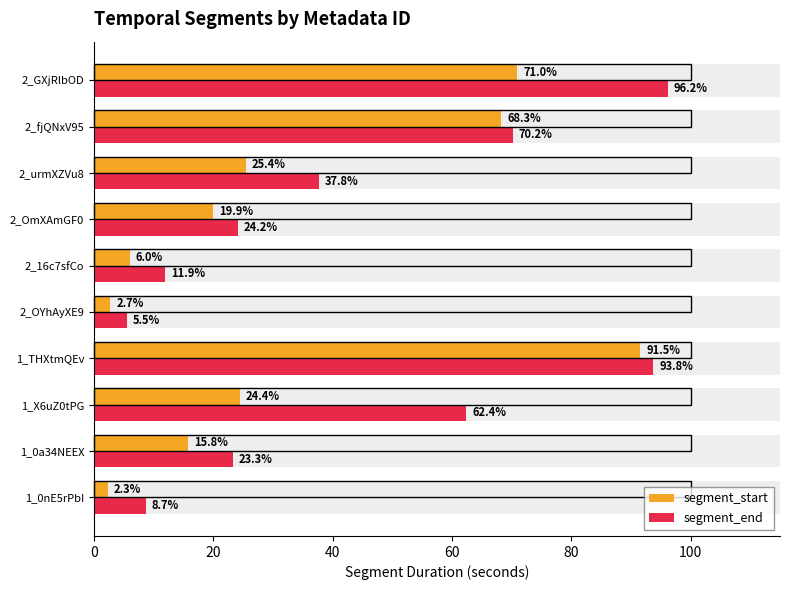

List the series in order of their peak value, highest first.

segment_end, segment_start